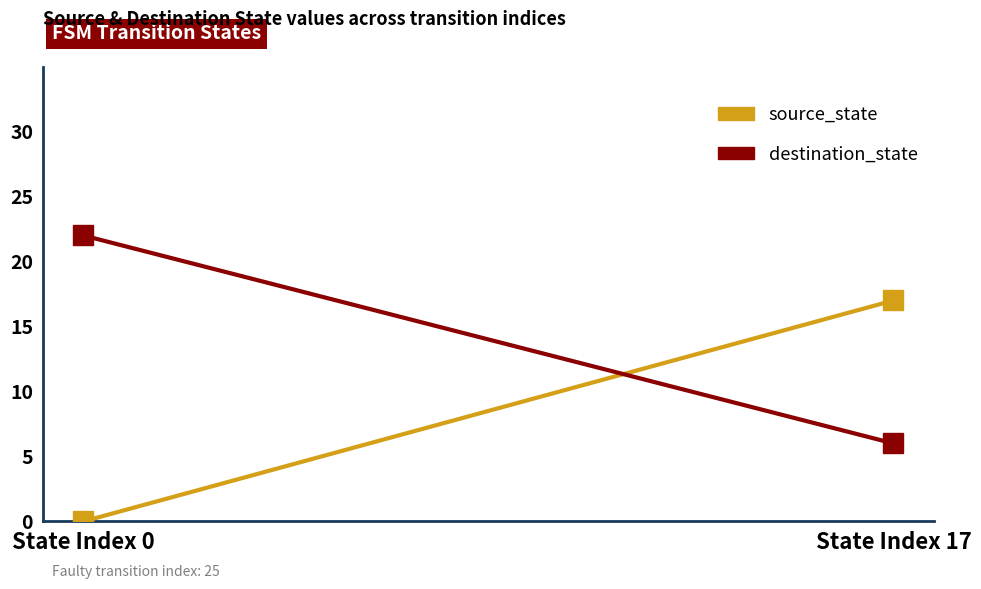

What is the difference between the source_state values at State Index 0 and State Index 17?

17